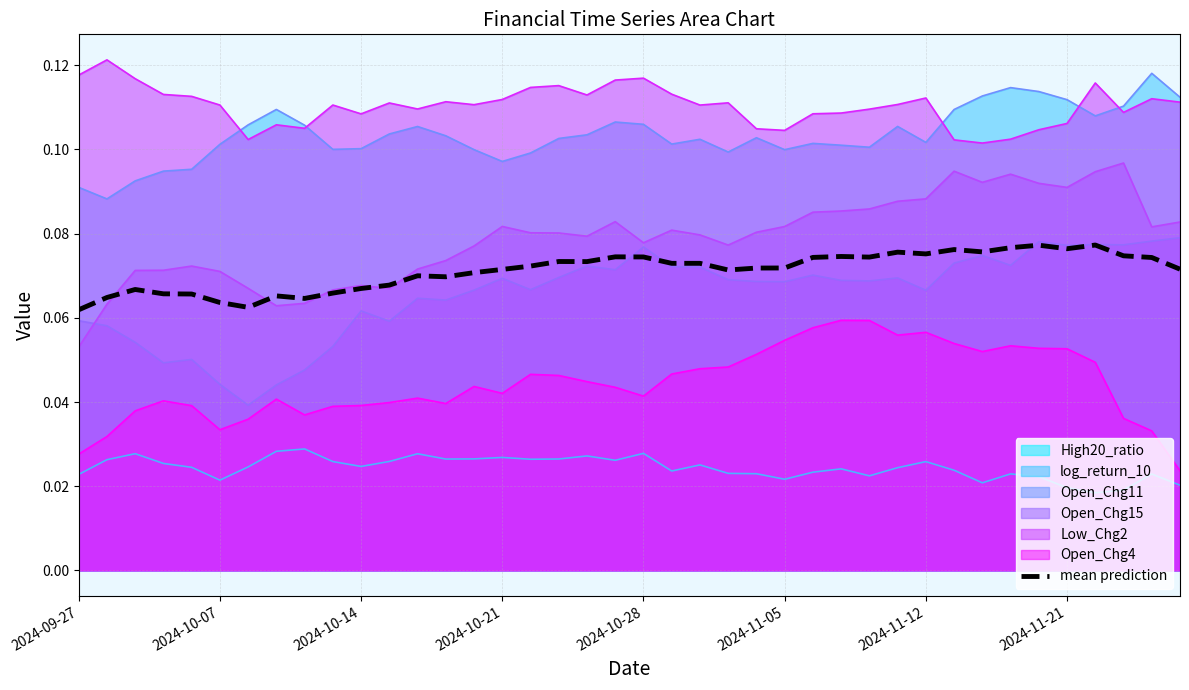

True or false: Open_Chg15 and High20_ratio cross at least once.

False